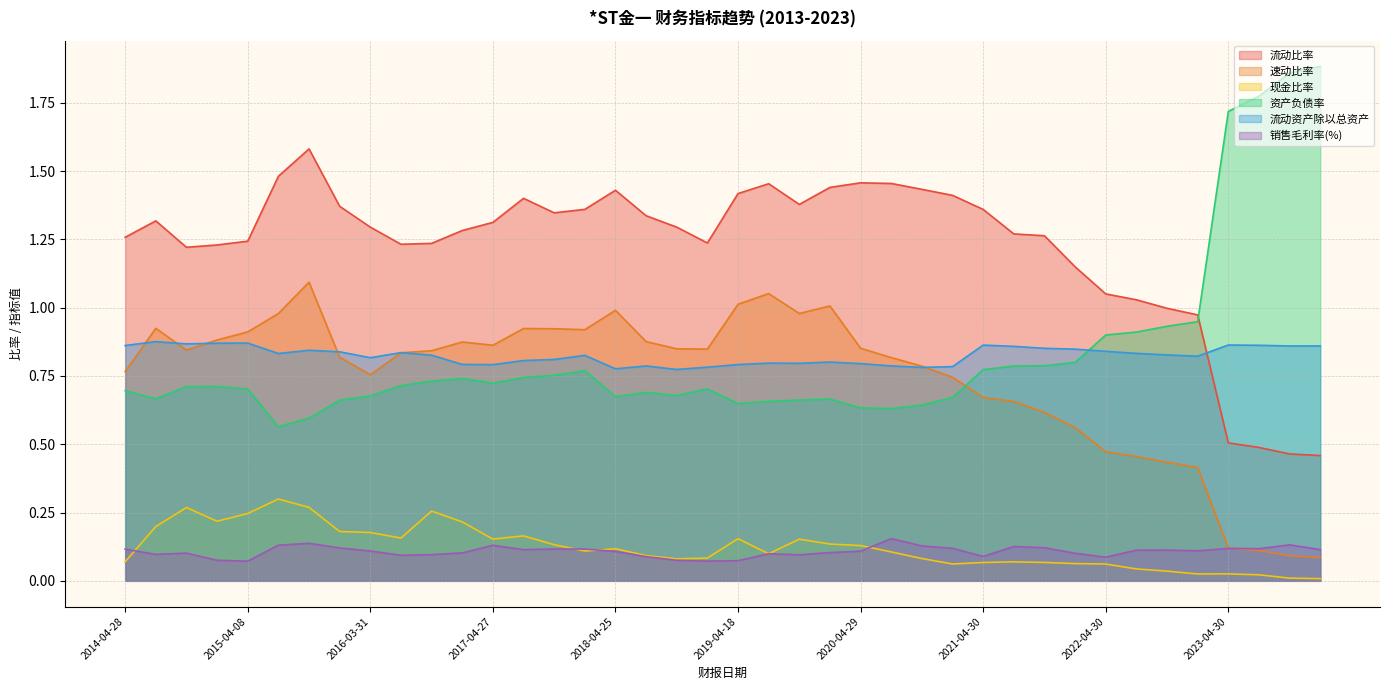

What is the label of the 31st point from the right?

2016-04-29